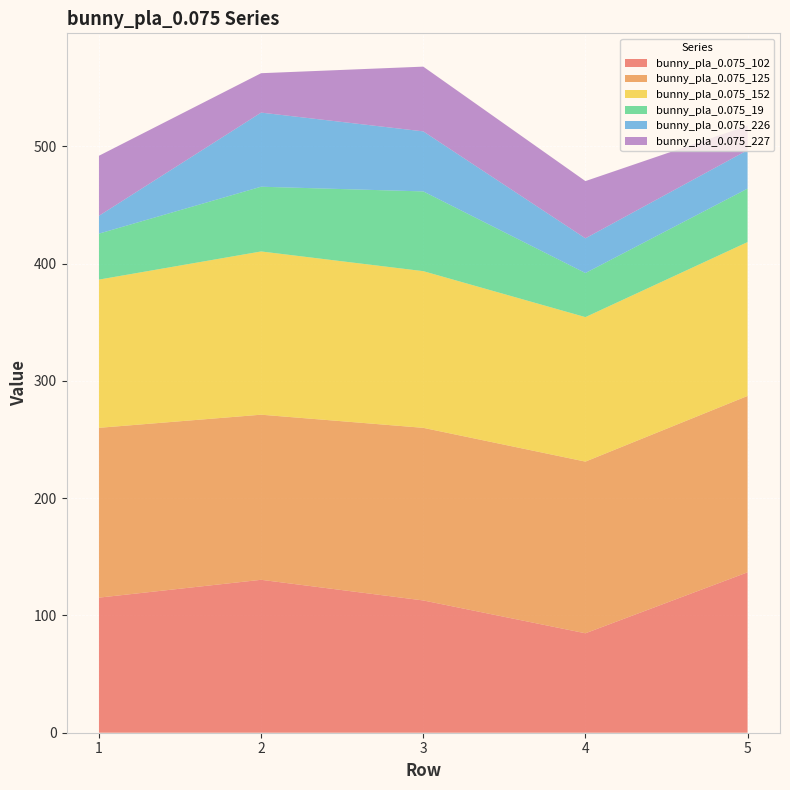

Reading left to right, extract all data points from this chart.

bunny_pla_0.075_102: 115.2	130.4	112.8	84.8	136.8
bunny_pla_0.075_125: 144.8	140.8	147.2	146.4	150.4
bunny_pla_0.075_152: 126.4	139.2	133.6	123.2	131.2
bunny_pla_0.075_19: 39.2	55.2	68.0	37.6	45.6
bunny_pla_0.075_226: 15.2	63.2	51.2	29.6	32.8
bunny_pla_0.075_227: 51.2	33.6	55.2	48.8	20.8